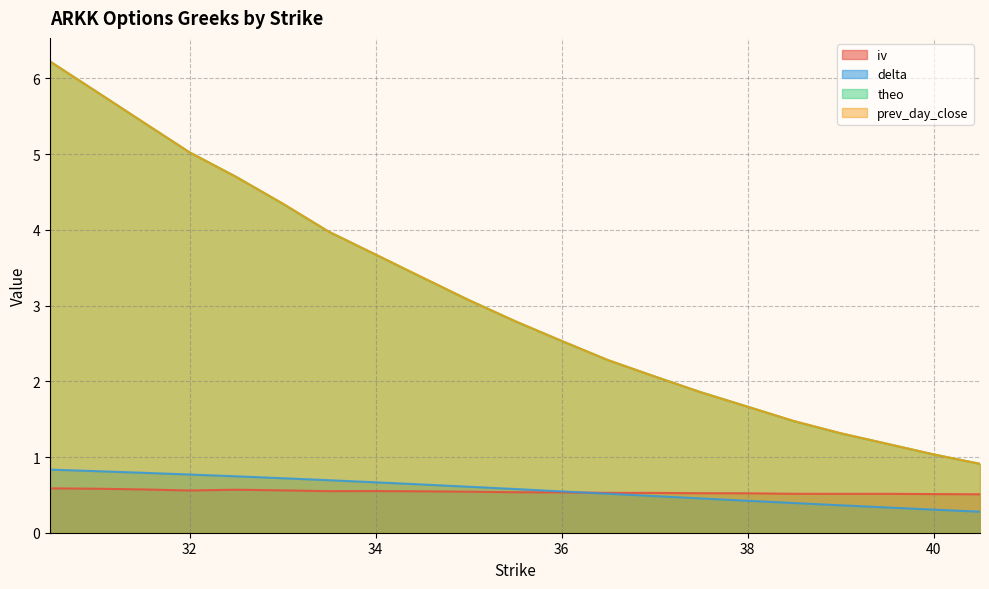

Reading right to left, transcribe all the data shown in this chart.

iv: 40.5=0.5	40.0=0.5	39.5=0.5	39.0=0.5	38.5=0.5	38.0=0.5	37.5=0.5	37.0=0.5	36.5=0.5	36.0=0.5	35.5=0.5	35.0=0.5	34.5=0.5	34.0=0.6	33.5=0.5	33.0=0.6	32.5=0.6	32.0=0.6	31.5=0.6	31.0=0.6	30.5=0.6
delta: 40.5=0.3	40.0=0.3	39.5=0.3	39.0=0.4	38.5=0.4	38.0=0.4	37.5=0.5	37.0=0.5	36.5=0.5	36.0=0.5	35.5=0.6	35.0=0.6	34.5=0.6	34.0=0.7	33.5=0.7	33.0=0.7	32.5=0.7	32.0=0.8	31.5=0.8	31.0=0.8	30.5=0.8
theo: 40.5=0.9	40.0=1.0	39.5=1.2	39.0=1.3	38.5=1.5	38.0=1.7	37.5=1.9	37.0=2.1	36.5=2.3	36.0=2.5	35.5=2.8	35.0=3.1	34.5=3.4	34.0=3.7	33.5=4.0	33.0=4.3	32.5=4.7	32.0=5.0	31.5=5.4	31.0=5.8	30.5=6.2
prev_day_close: 40.5=0.9	40.0=1.0	39.5=1.2	39.0=1.3	38.5=1.5	38.0=1.7	37.5=1.9	37.0=2.1	36.5=2.3	36.0=2.5	35.5=2.8	35.0=3.1	34.5=3.4	34.0=3.7	33.5=4.0	33.0=4.3	32.5=4.7	32.0=5.0	31.5=5.4	31.0=5.8	30.5=6.2